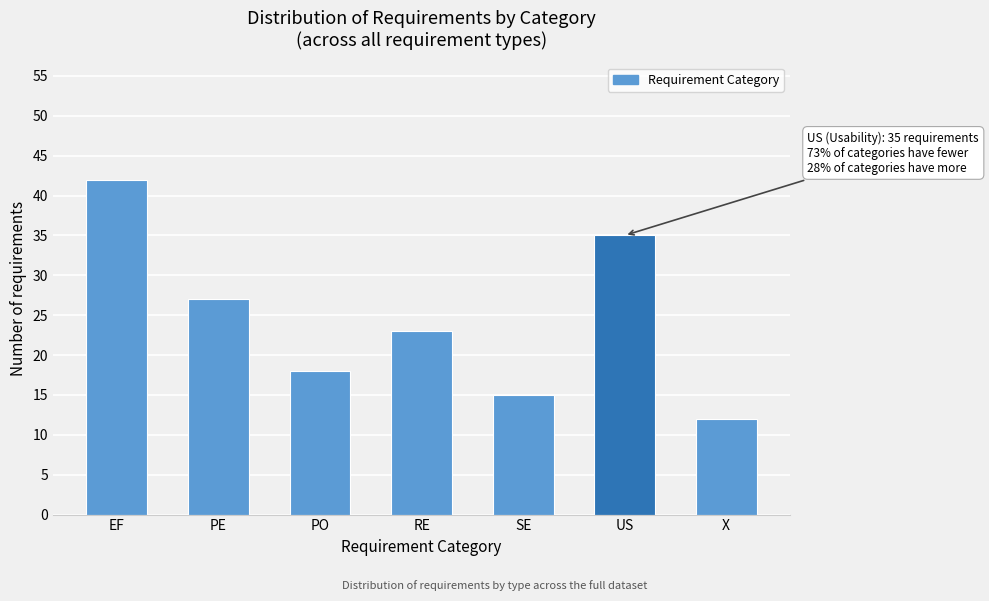

Reading left to right, what are all the values shown in this chart?

EF=42	PE=27	PO=18	RE=23	SE=15	US=35	X=12